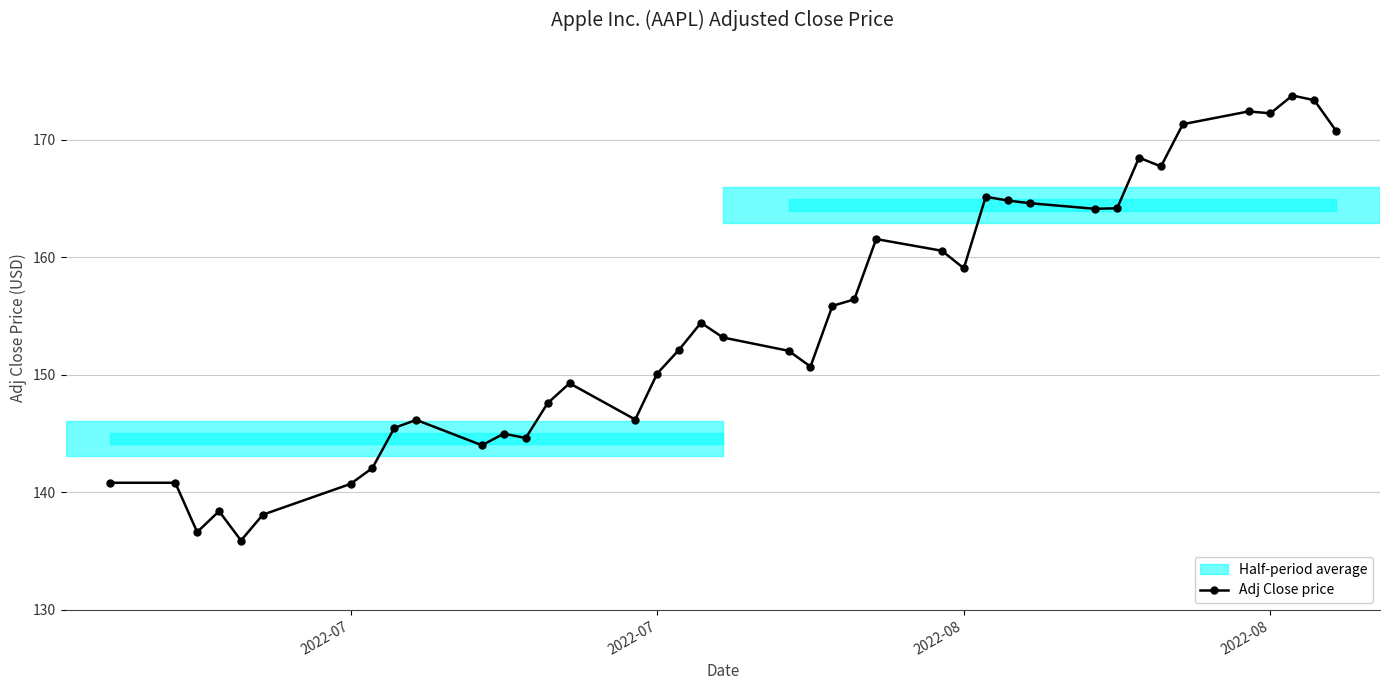

What is the maximum value shown in the chart?

173.8